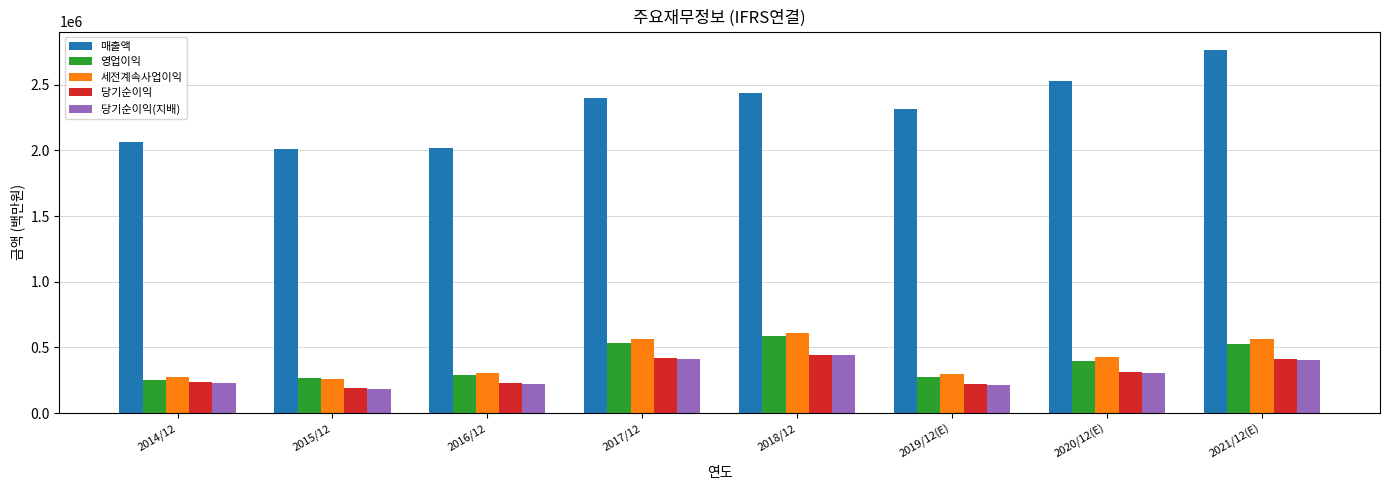

How many bars are there in each group?

5